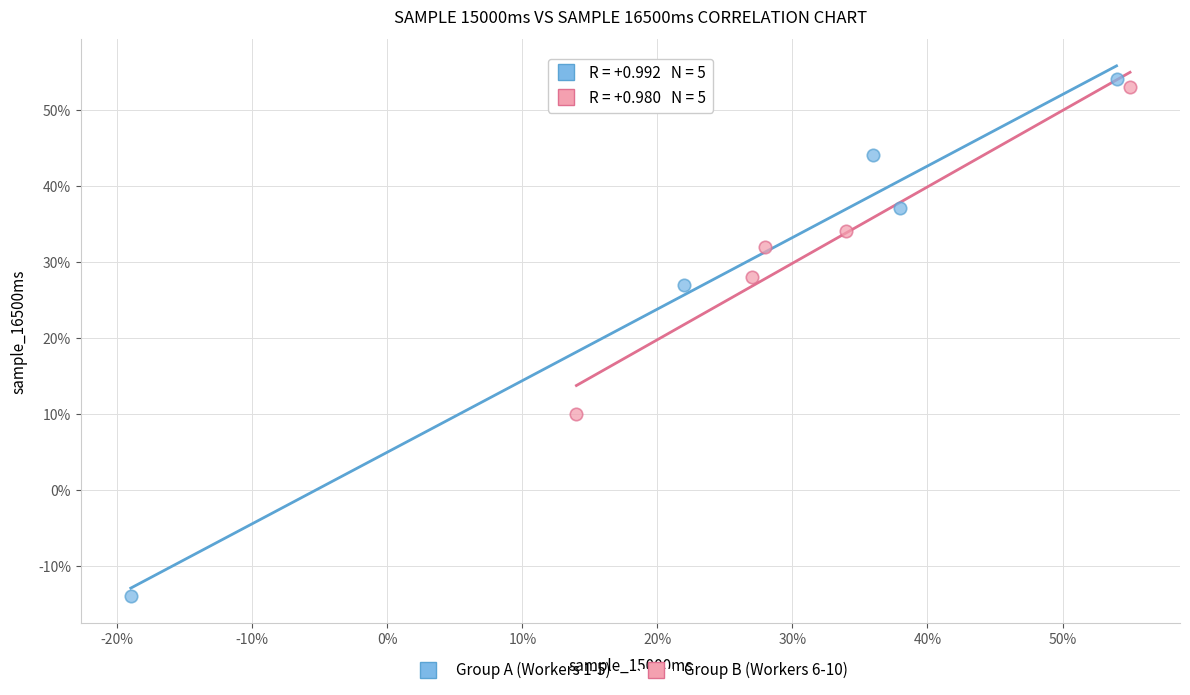

Which series reaches the maximum Y coordinate?

Group A (Workers 1-5)